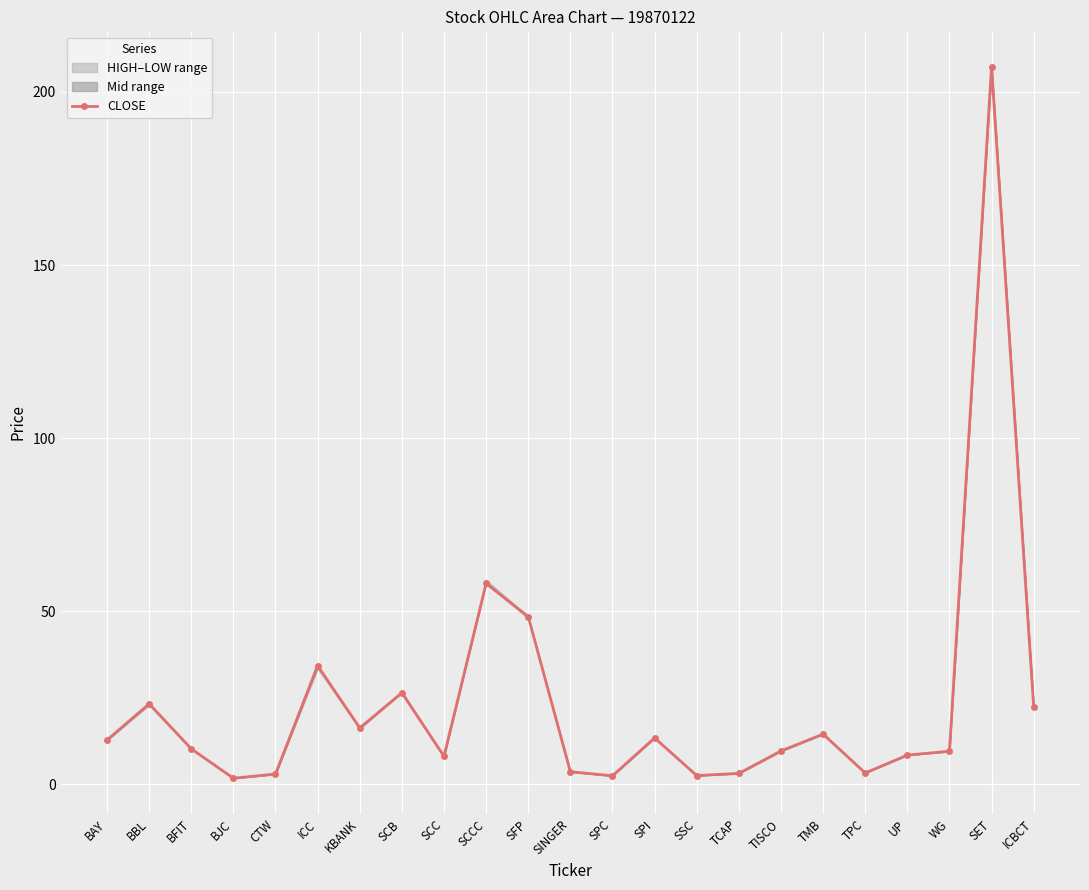

Is this an area chart (filled region under the line)?

No